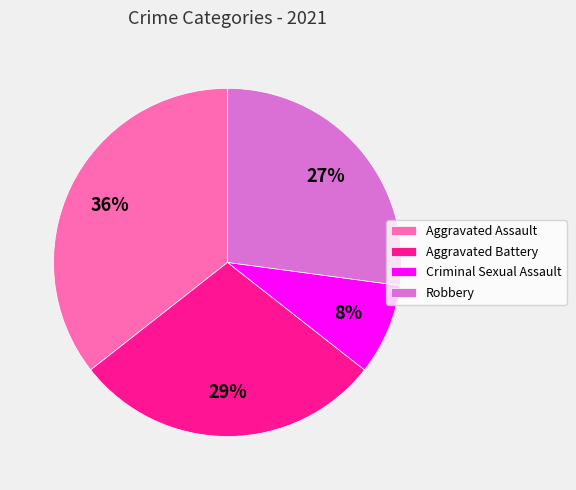

Between Criminal Sexual Assault and Aggravated Battery, which is larger?

Aggravated Battery